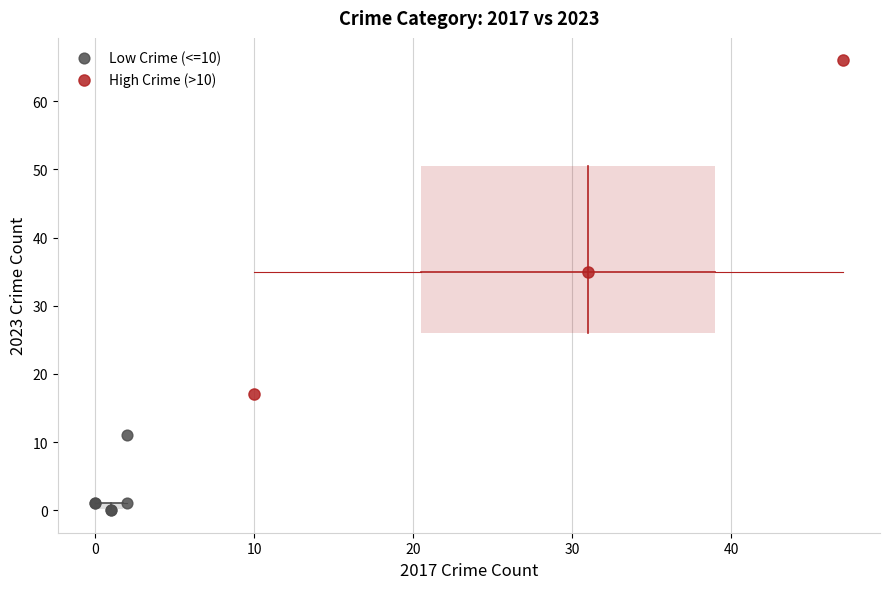

What are all the series names shown in the legend?

Low Crime (<=10), High Crime (>10)